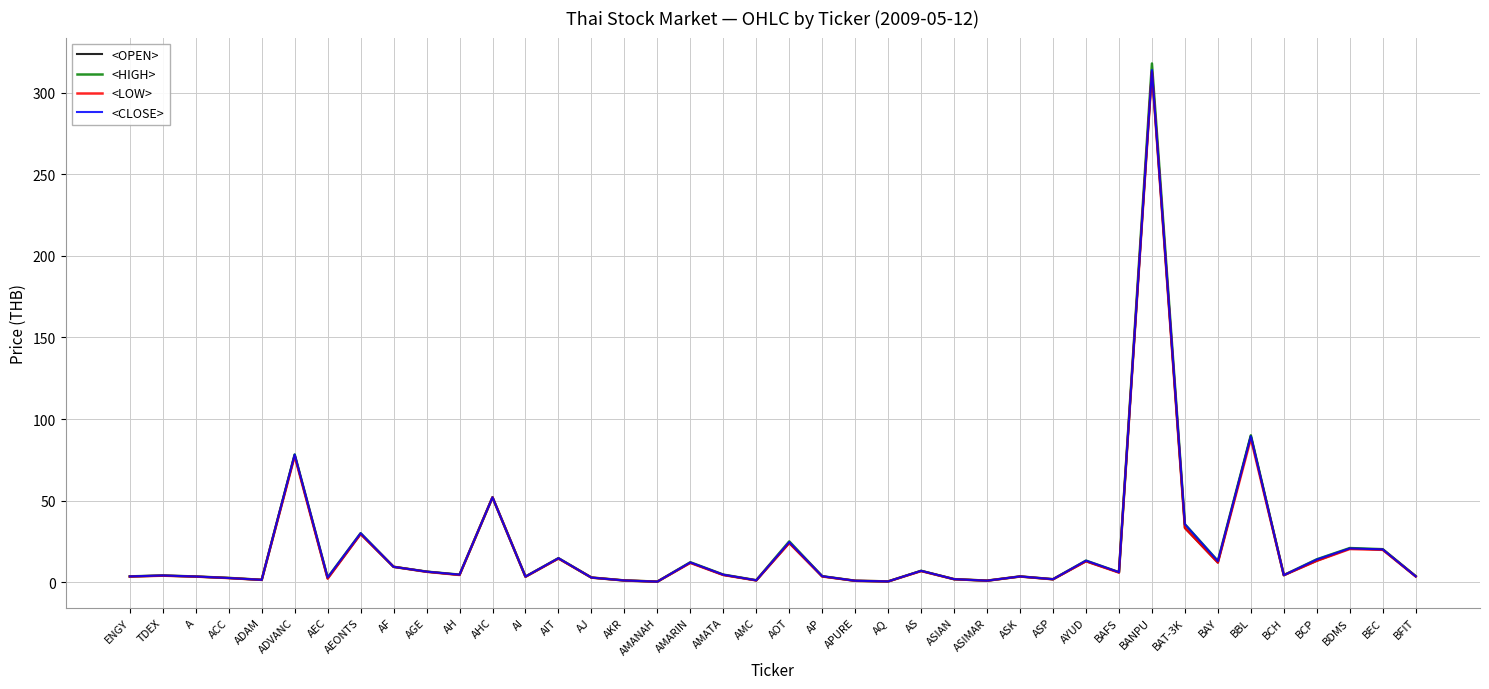

Where is <LOW> nearest to the value 156?

BBL